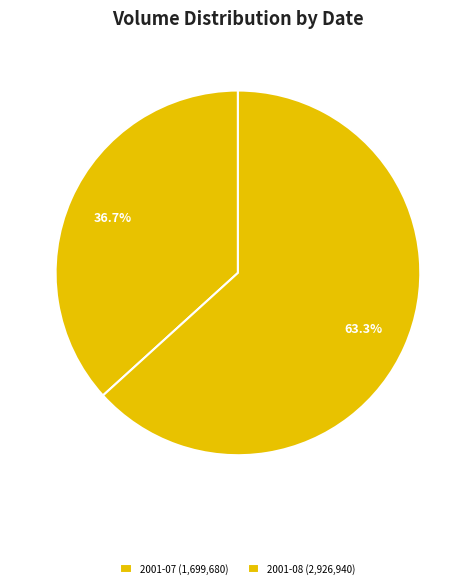

How many segments does this pie chart have?

2